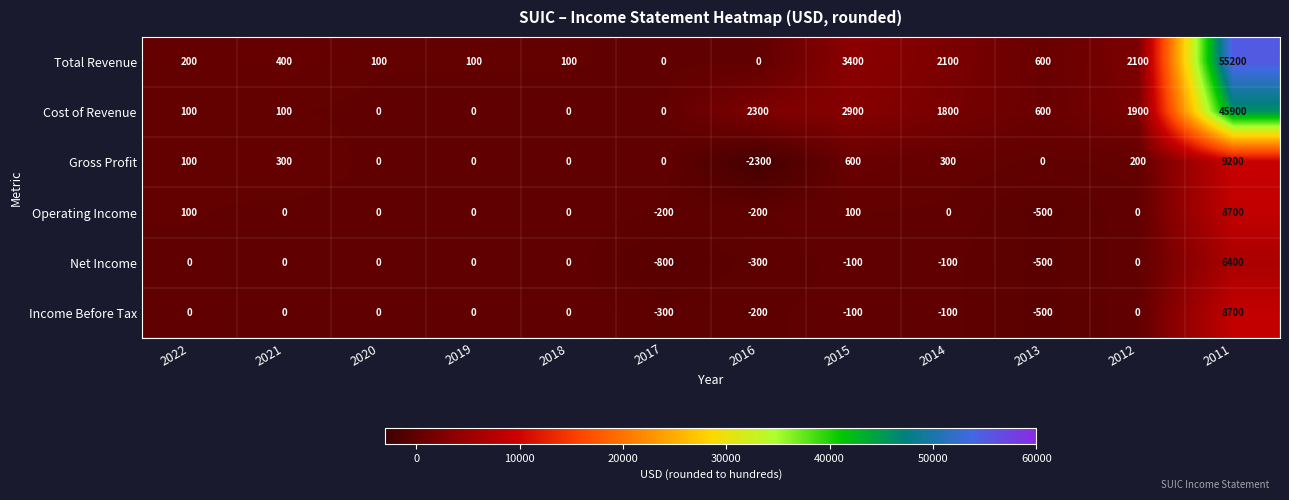

What is the sum of all Gross Profit values?

8400